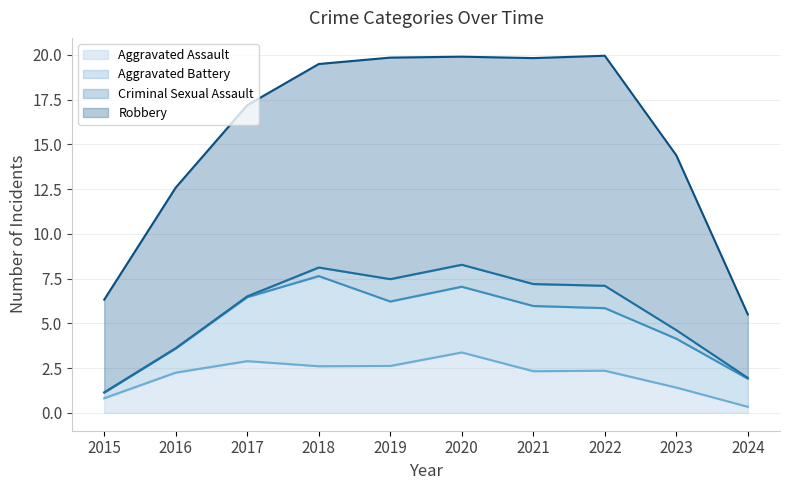

What is the difference between the maximum and minimum values in the Aggravated Assault series?

3.0